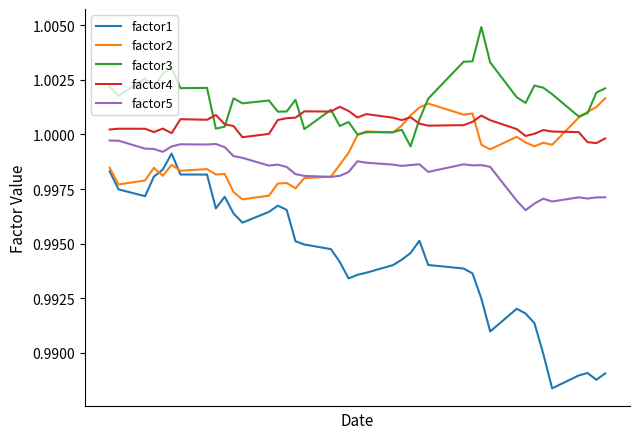

True or false: factor3 and factor1 cross at least once.

False